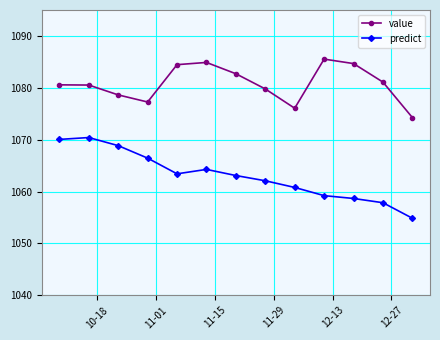

How many interior local valleys does the value series have?

2